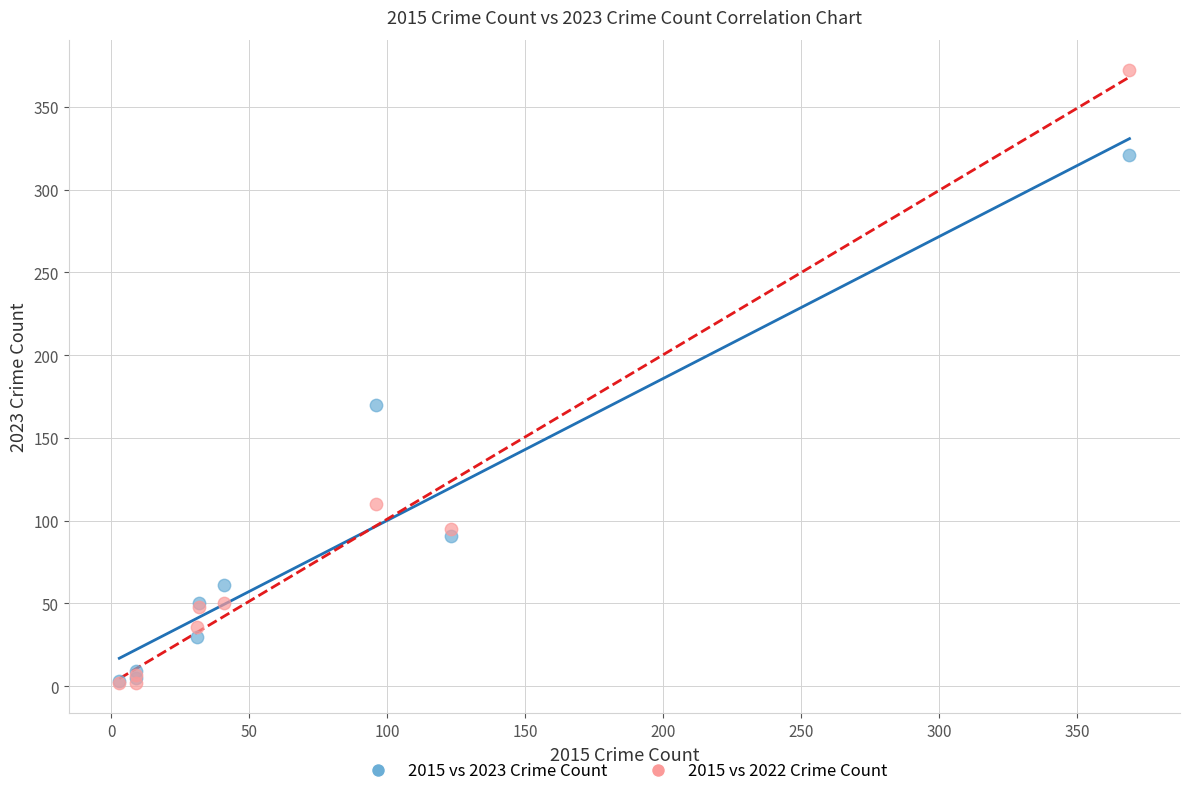

What are all the series names shown in the legend?

2015 vs 2023 Crime Count, 2015 vs 2022 Crime Count